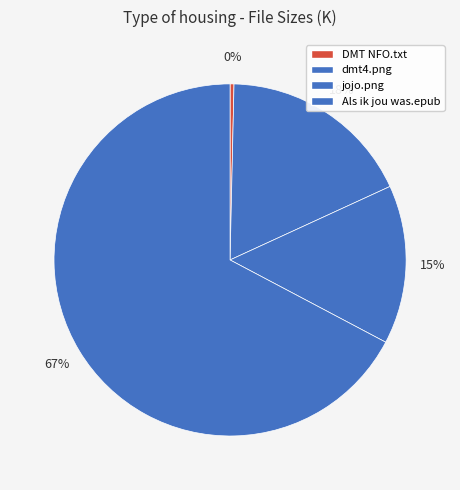

Which category accounts for the majority?

Lisa Renee Jones - Als ik jou was.epub